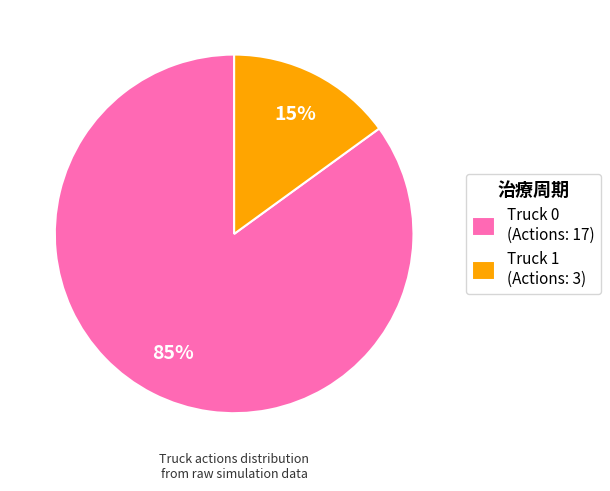

To the nearest percent, what is the difference between the largest and smallest slice percentages?

70%